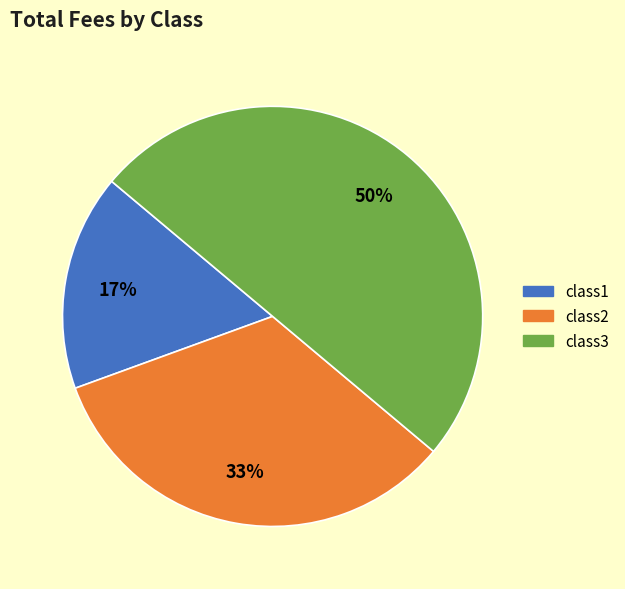

What percentage is the class1 slice, to the nearest percent?

17%